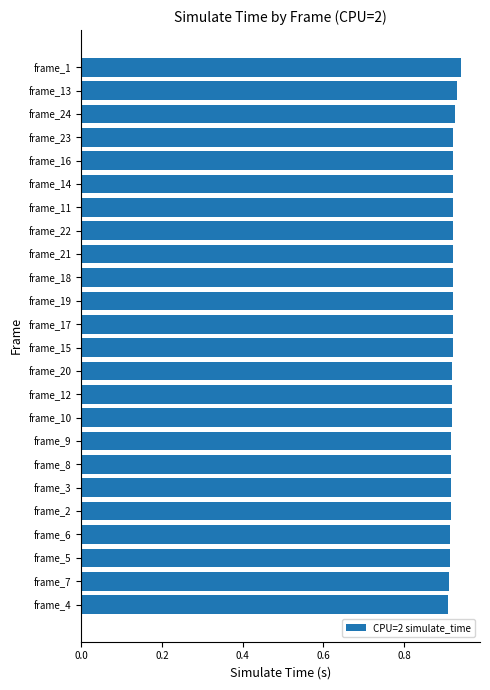

How many values are between 0 and 1?

24